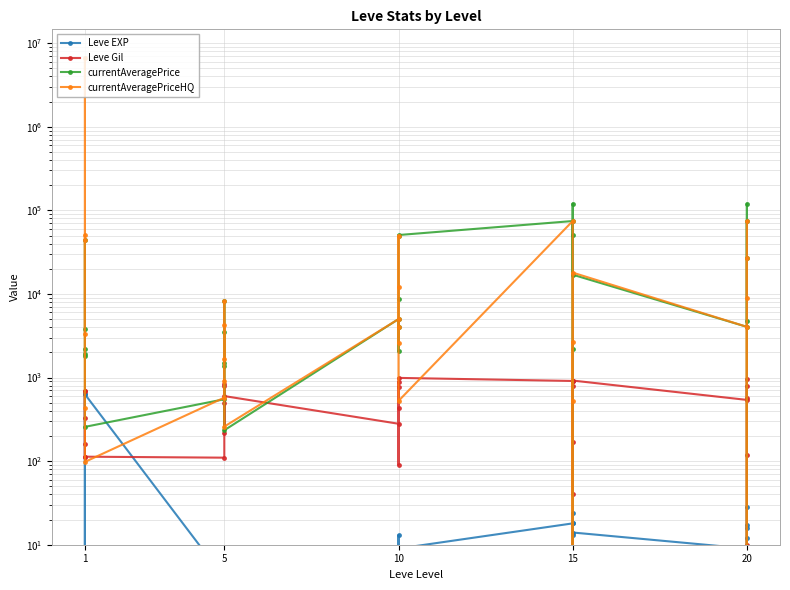

Which series has the largest range (max minus min)?

currentAveragePriceHQ